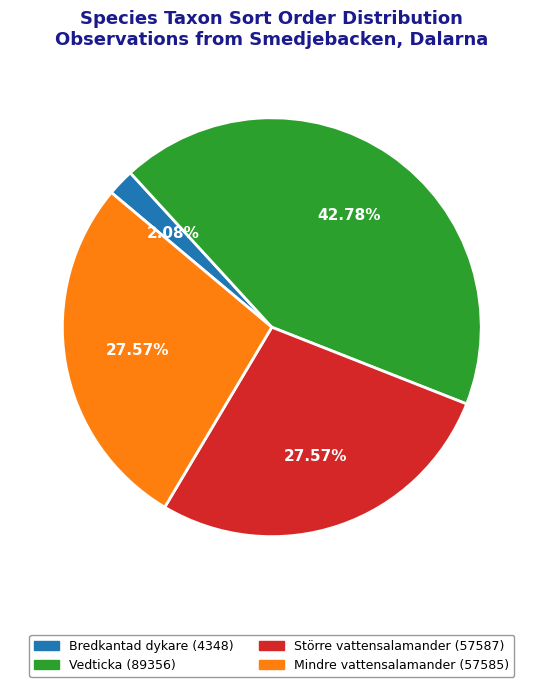

Is there a majority slice in this chart?

No